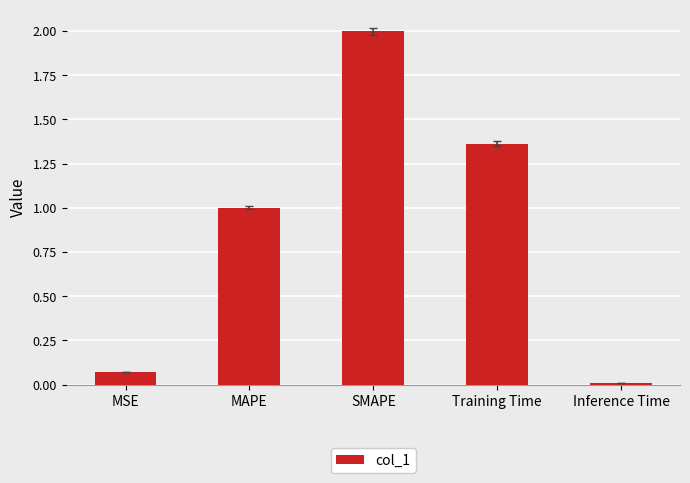

What is the maximum value shown in the chart?

2.0